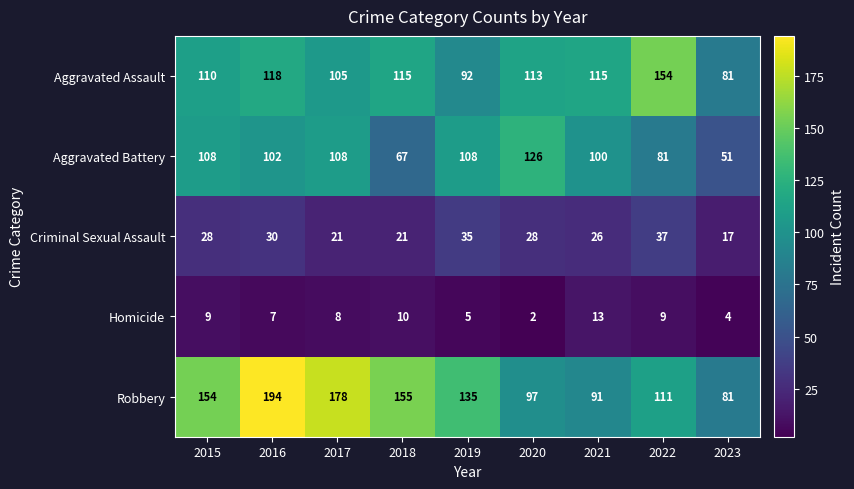

Which series changed the most between 2016 and 2023?

Robbery